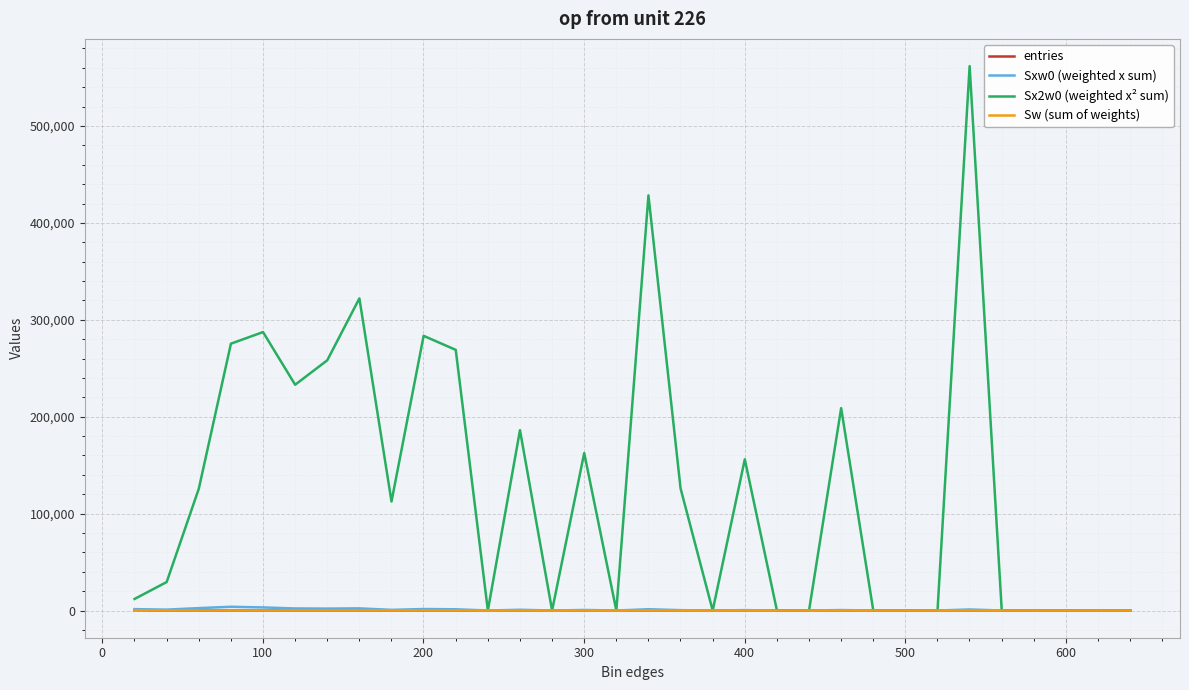

How many interior local valleys does the Sw (sum of weights) series have?

6